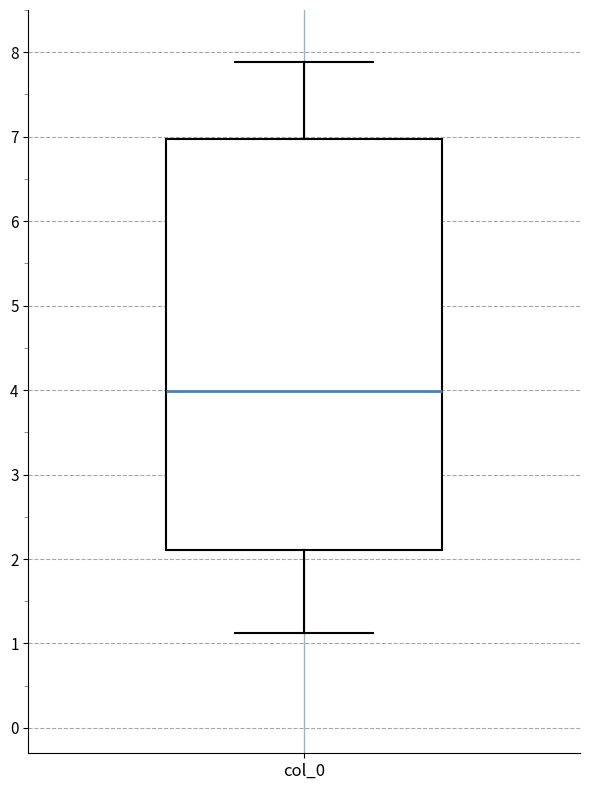

Transcribe this box plot: give where the median line is, the range the box spans, and where the two whiskers end, as read against the y-axis. The values are not printed on the chart, so give them approximately, as read against the axis.

median 4.0, box 2.1 to 7.0, whiskers 1.1 to 7.9